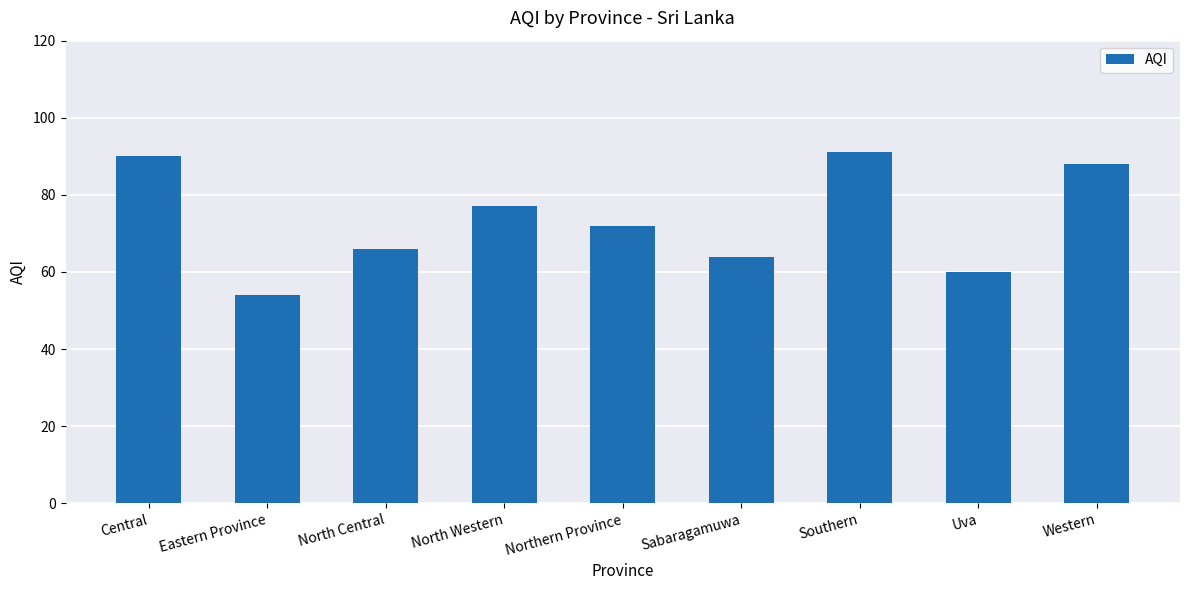

The value at Uva is 60. True or false?

True